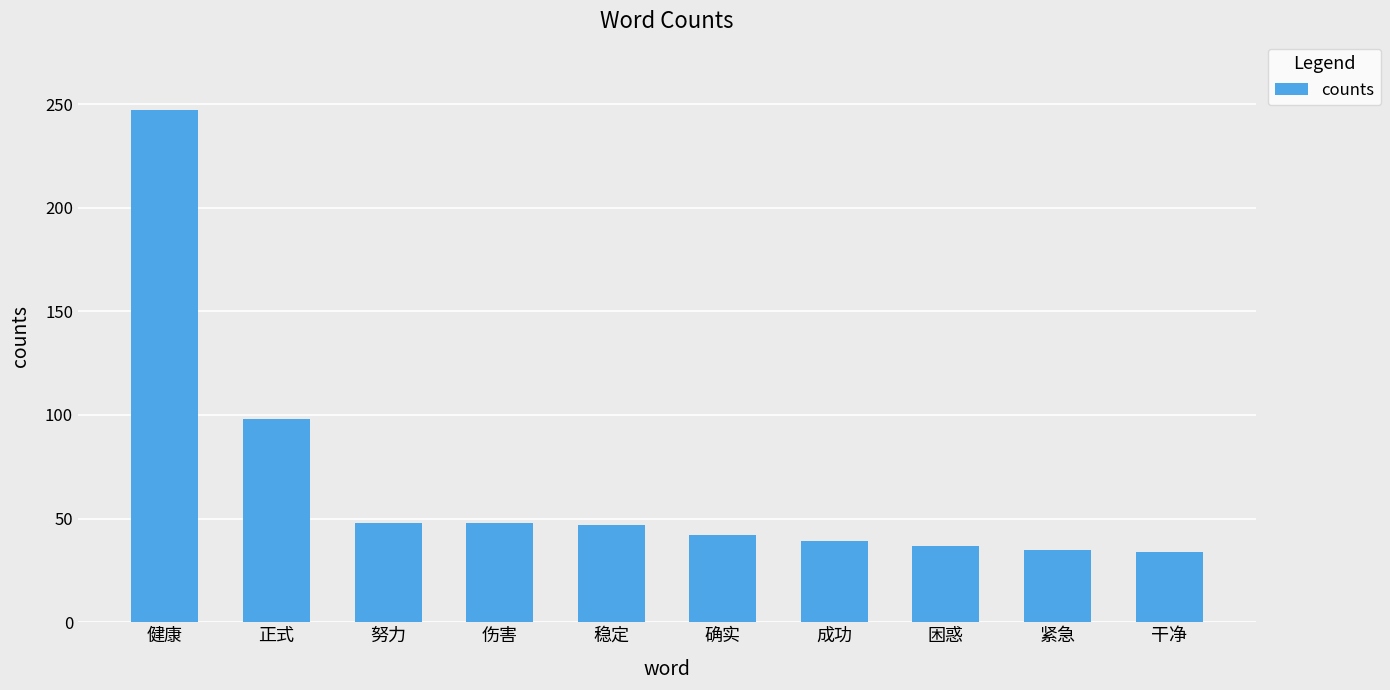

At which label is the value closest to 140?

正式